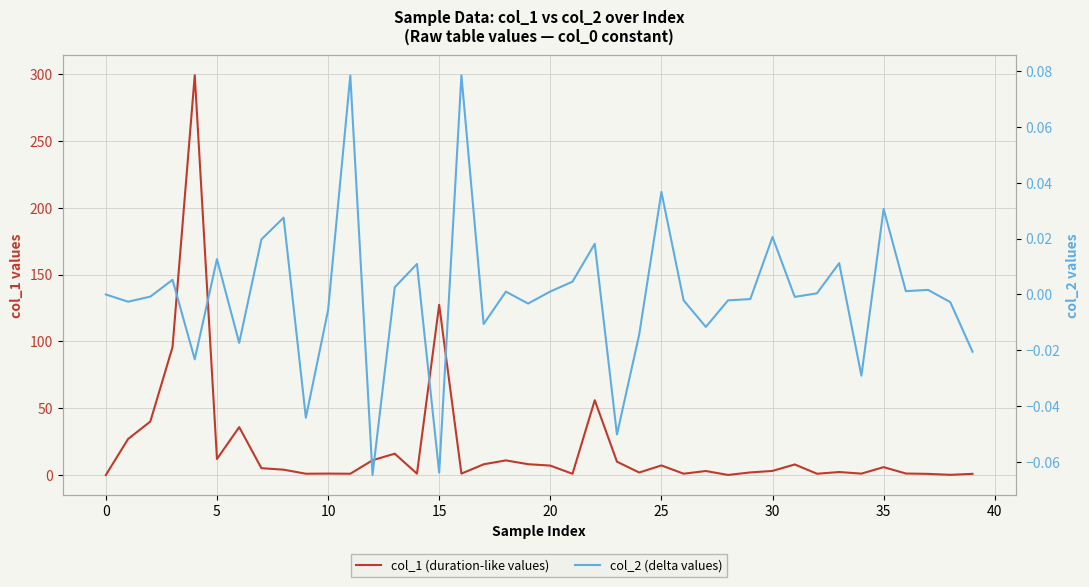

How many lines are shown in the chart?

2